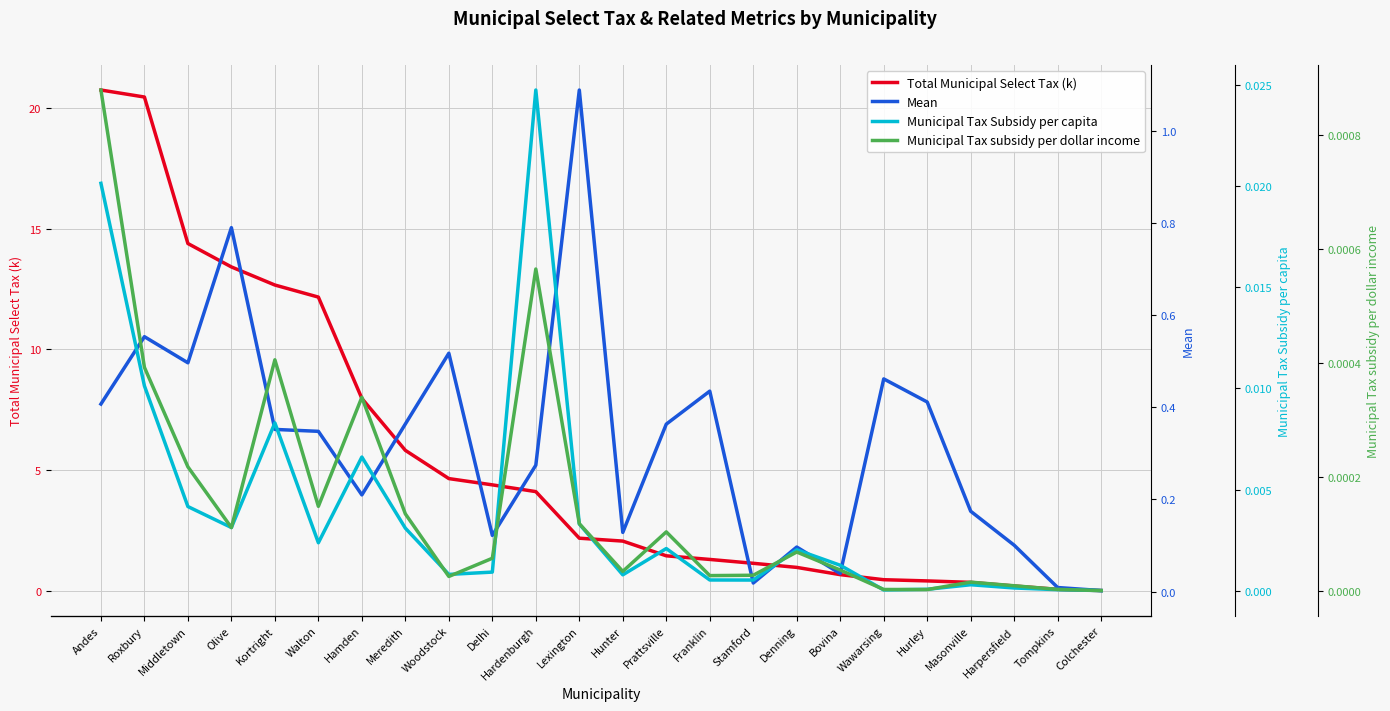

List the labels in order of Municipal Tax Subsidy per capita value, largest first.

Hardenburgh, Andes, Roxbury, Kortright, Hamden, Middletown, Lexington, Olive, Meredith, Walton, Prattsville, Denning, Bovina, Delhi, Woodstock, Hunter, Franklin, Stamford, Masonville, Harpersfield, Hurley, Tompkins, Wawarsing, Colchester